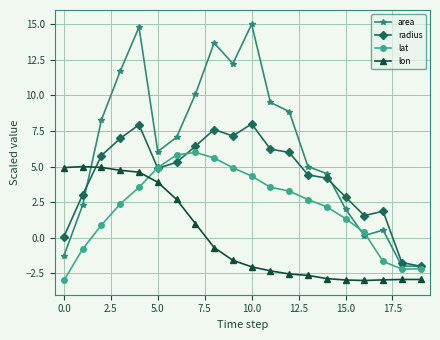

After their last crossing, which series has the higher values: lon or radius?

radius